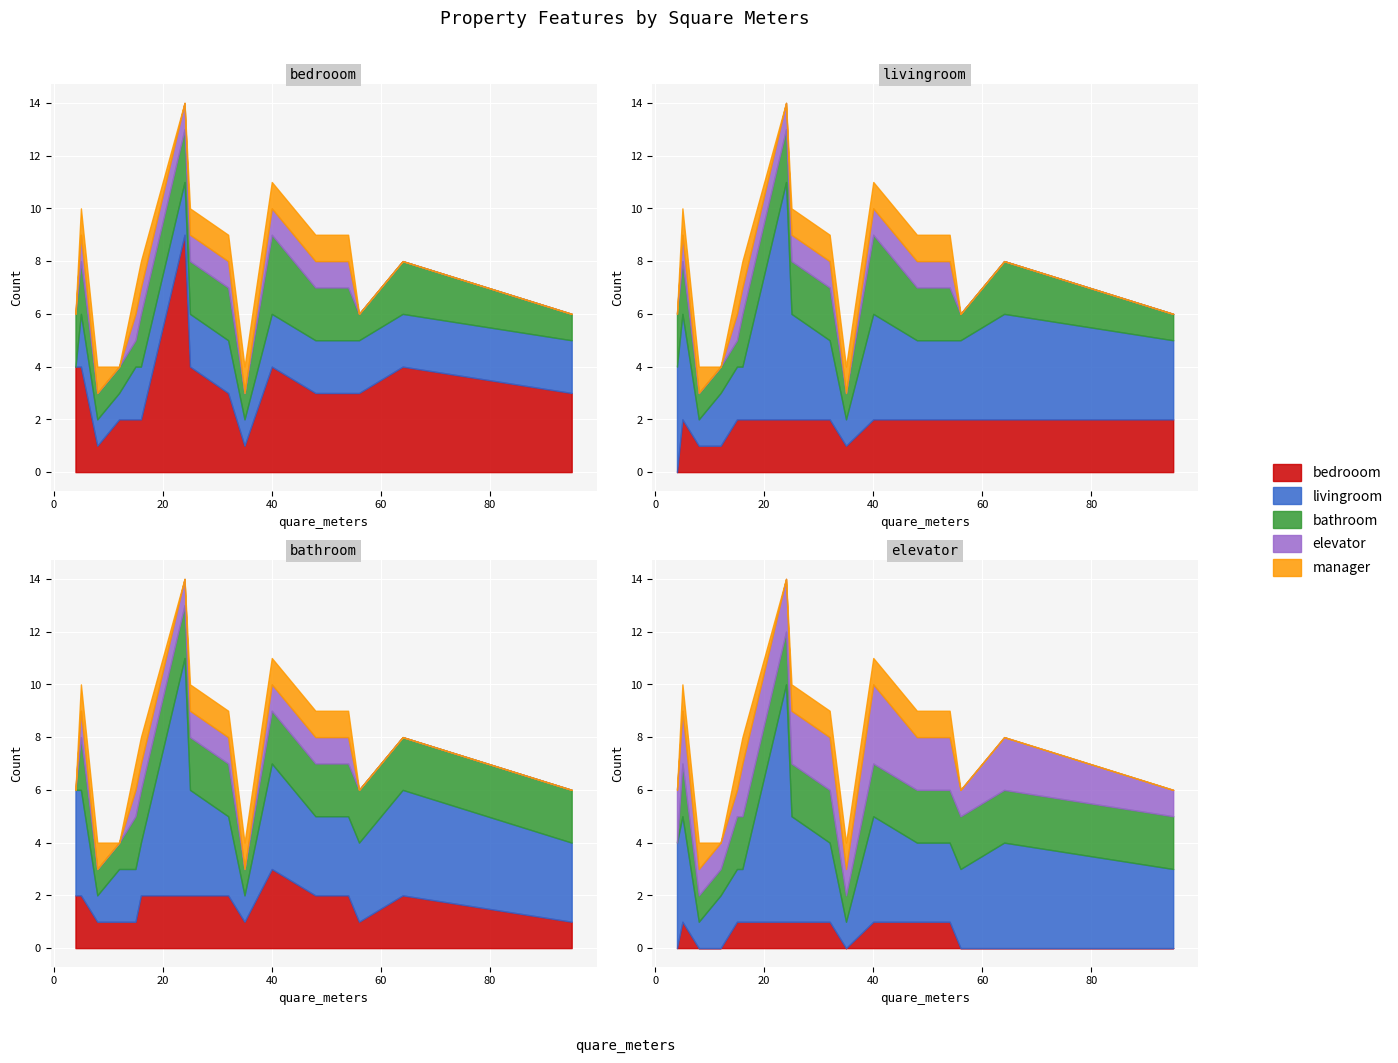

What is the average value of the livingroom series?

2